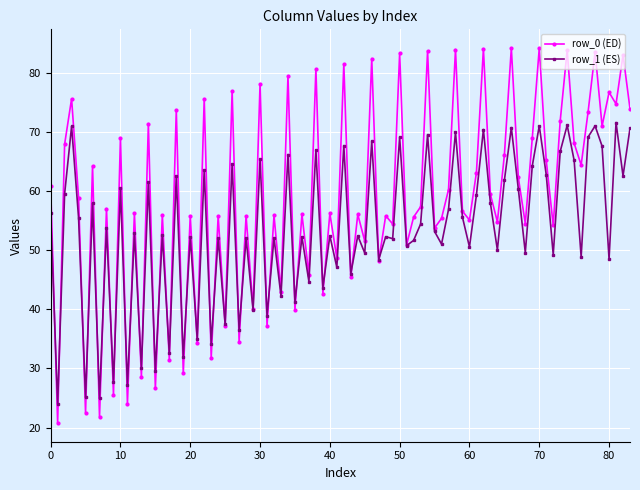

At how many categories does at least one series exceed 36?

73